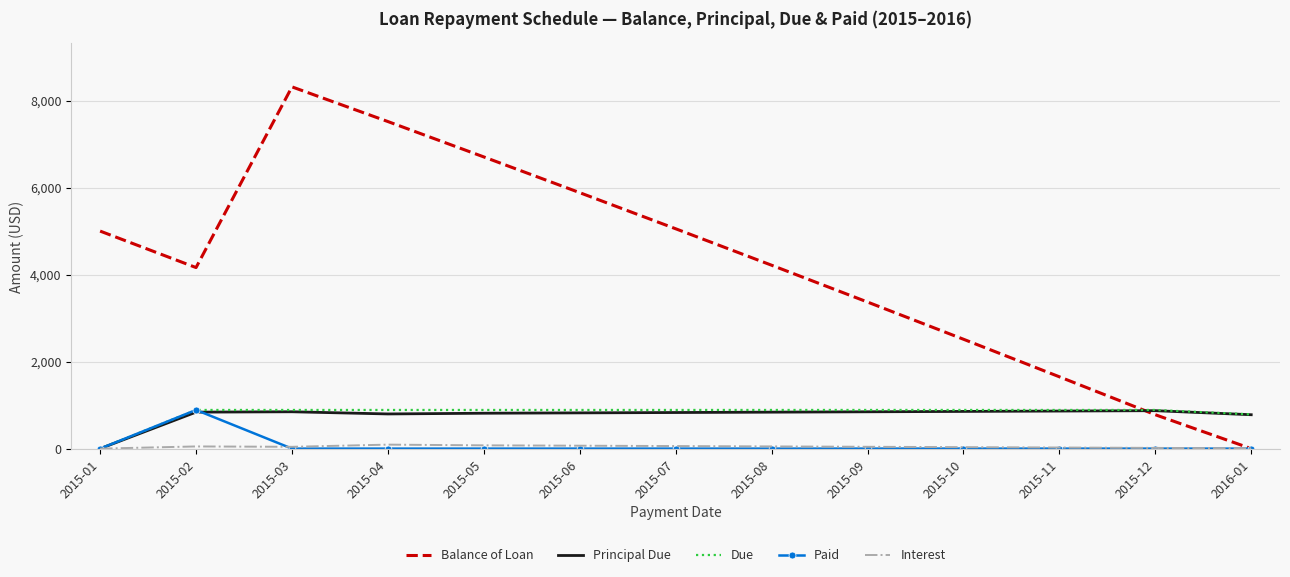

How many times do Balance of Loan and Due cross each other?

1